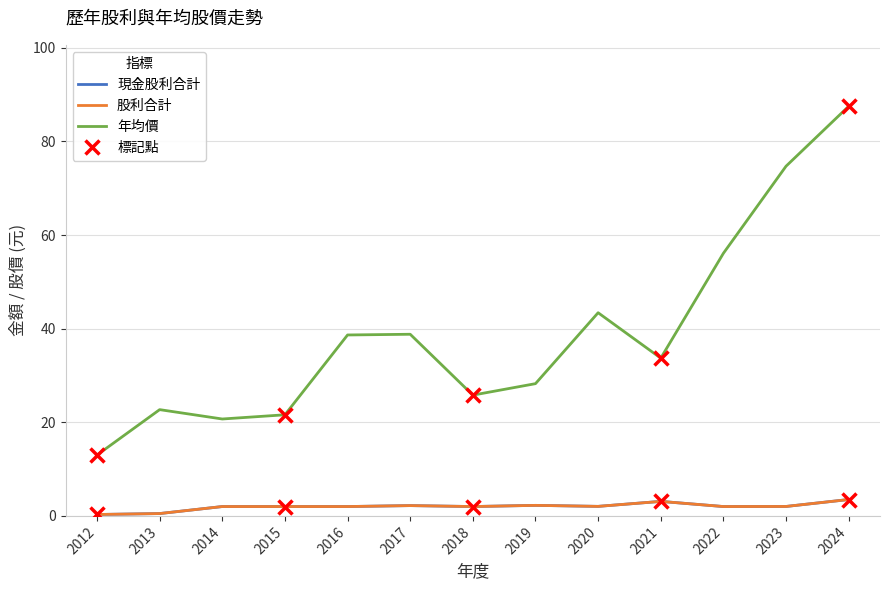

Does the chart have visible grid lines?

Yes